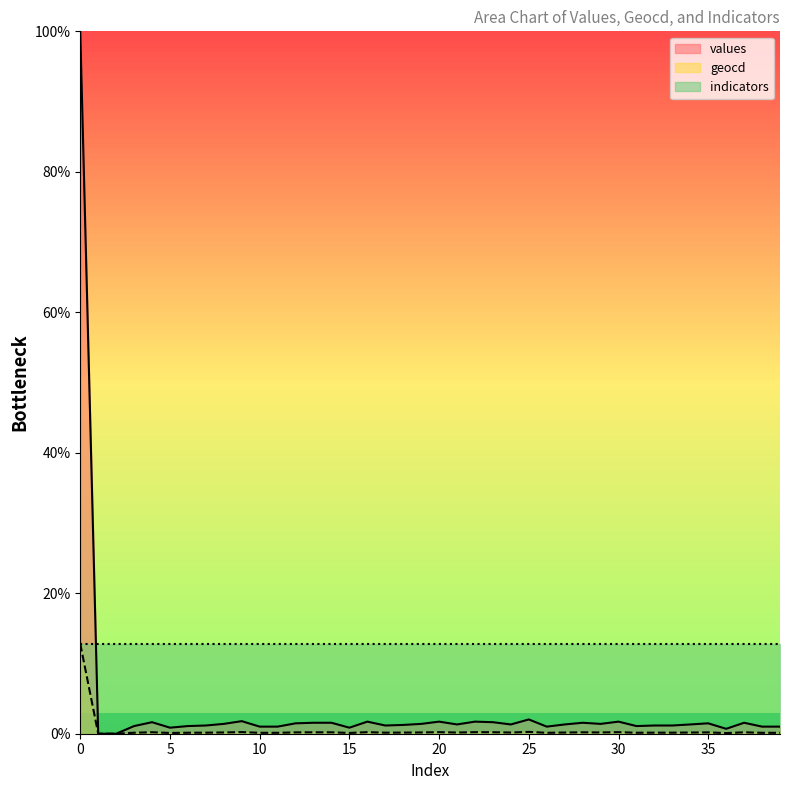

What is the difference between the values values at 26 and 28?

0.5